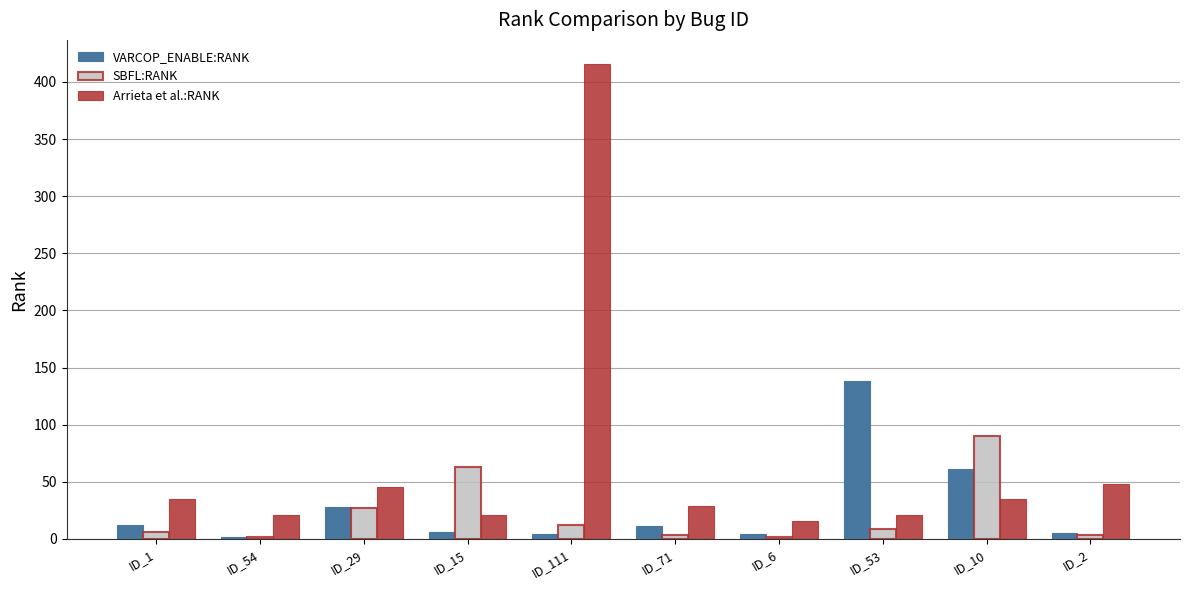

The SBFL:RANK series shows 2 at ID_54. True or false?

True